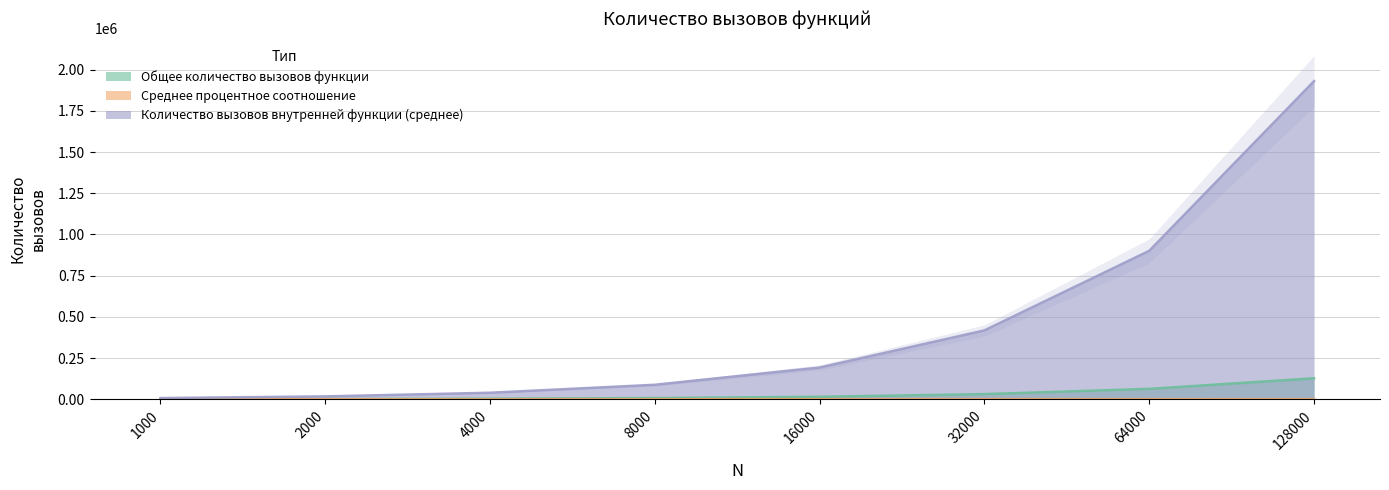

Which series changed the most between 2000 and 128000?

Количество вызовов внутренней функции (среднее)